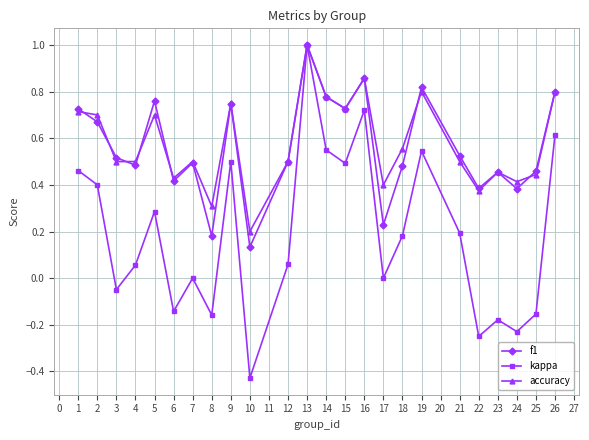

How many interior local peaks does the kappa series have?

7